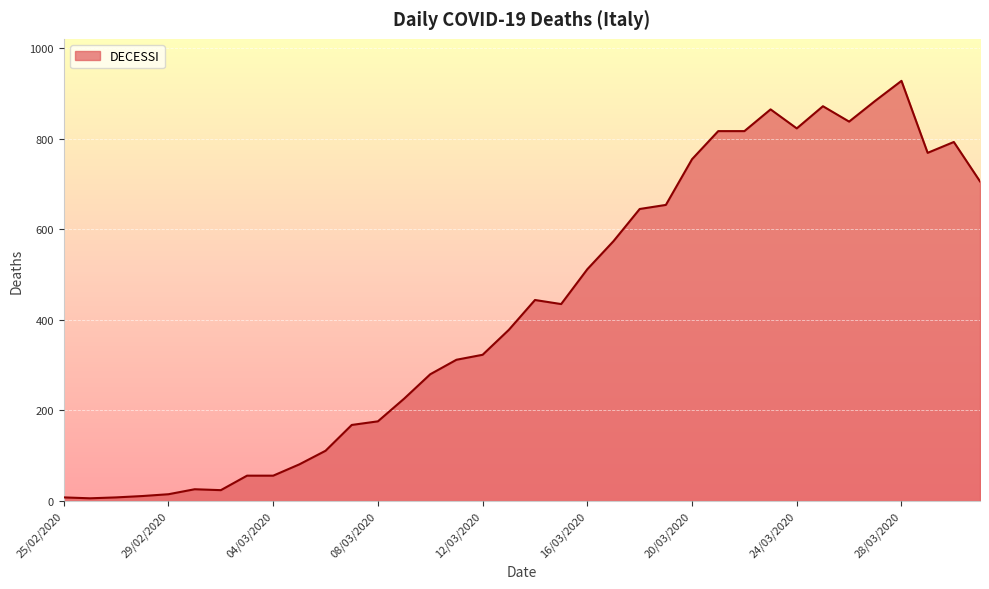

What is the maximum value shown in the chart?

928